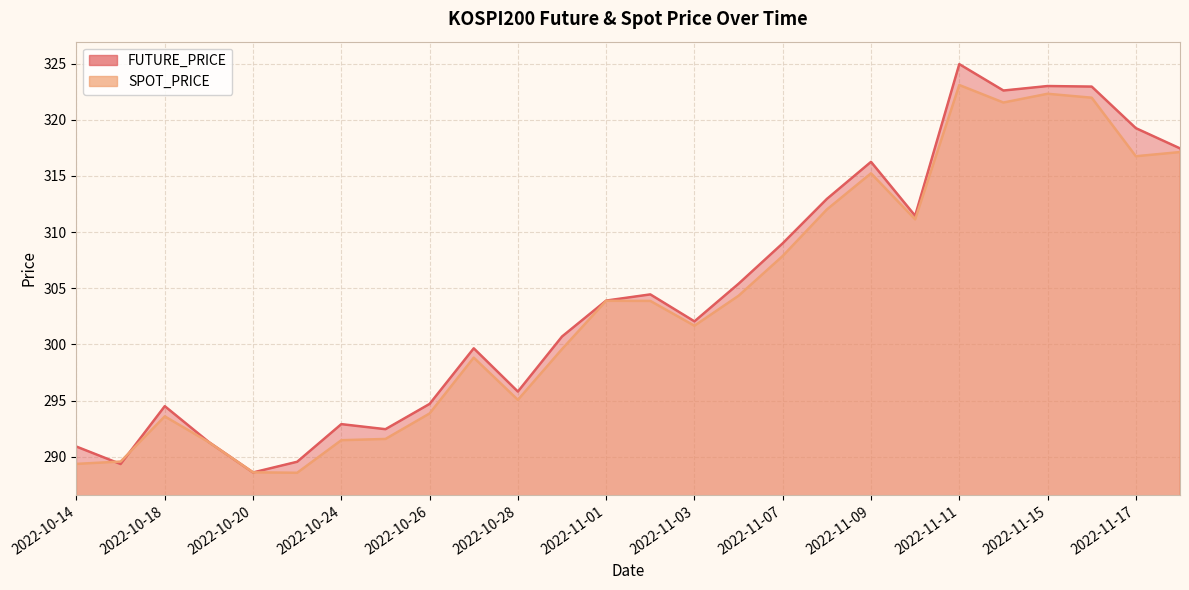

Reading left to right, list all the values displayed in this chart.

FUTURE_PRICE: 2022-10-14=290.9	2022-10-17=289.4	2022-10-18=294.5	2022-10-19=291.3	2022-10-20=288.6	2022-10-21=289.6	2022-10-24=292.9	2022-10-25=292.4	2022-10-26=294.7	2022-10-27=299.6	2022-10-28=295.8	2022-10-31=300.7	2022-11-01=303.9	2022-11-02=304.4	2022-11-03=302.1	2022-11-04=305.4	2022-11-07=309.0	2022-11-08=312.9	2022-11-09=316.2	2022-11-10=311.4	2022-11-11=324.9	2022-11-14=322.6	2022-11-15=323.0	2022-11-16=322.9	2022-11-17=319.2	2022-11-18=317.4
SPOT_PRICE: 2022-10-14=289.4	2022-10-17=289.6	2022-10-18=293.6	2022-10-19=291.3	2022-10-20=288.6	2022-10-21=288.6	2022-10-24=291.5	2022-10-25=291.6	2022-10-26=293.9	2022-10-27=298.8	2022-10-28=295.1	2022-10-31=299.6	2022-11-01=303.9	2022-11-02=303.9	2022-11-03=301.7	2022-11-04=304.3	2022-11-07=307.9	2022-11-08=312.0	2022-11-09=315.2	2022-11-10=311.1	2022-11-11=323.1	2022-11-14=321.5	2022-11-15=322.3	2022-11-16=322.0	2022-11-17=316.8	2022-11-18=317.1